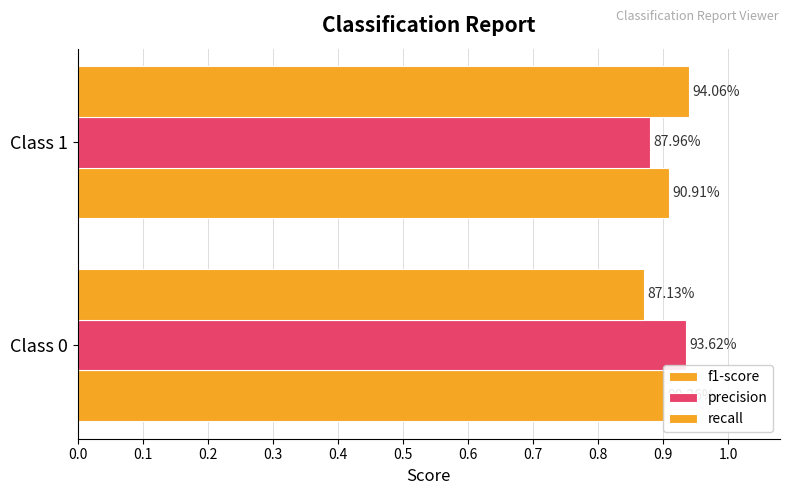

Rank the series at 0.1 from lowest to highest value.

precision, f1-score, recall